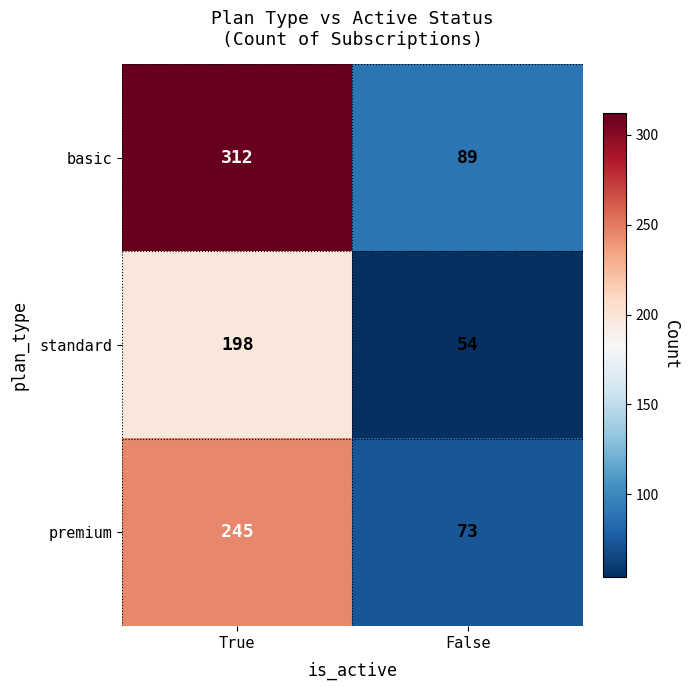

What is the difference between the maximum and minimum values in the standard series?

144